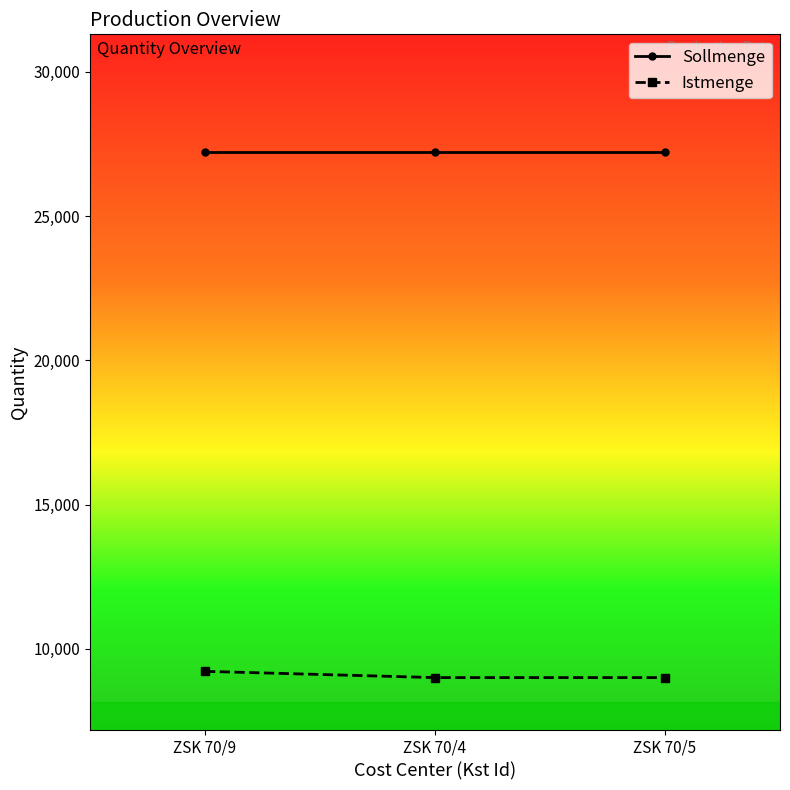

What is the minimum value for Istmenge?

9000